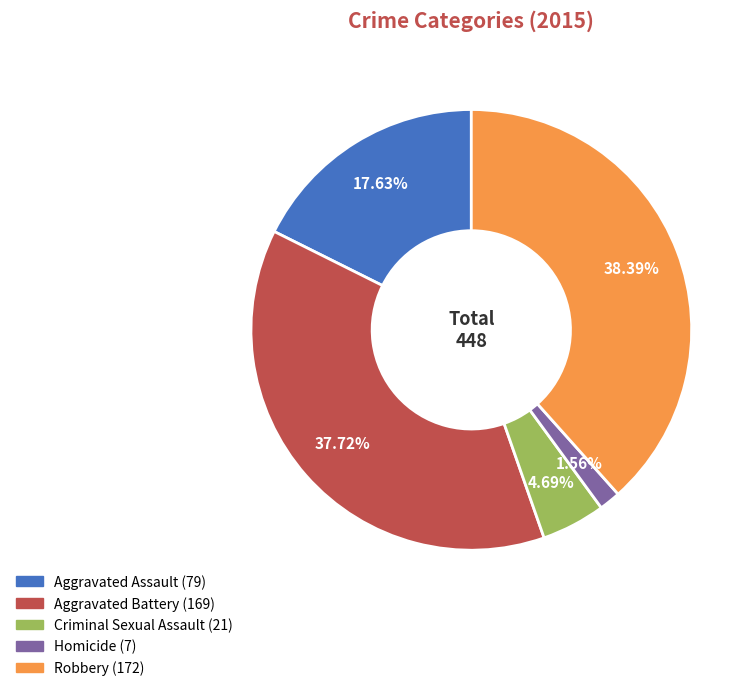

What percentage is the Aggravated Assault slice, to the nearest percent?

18%